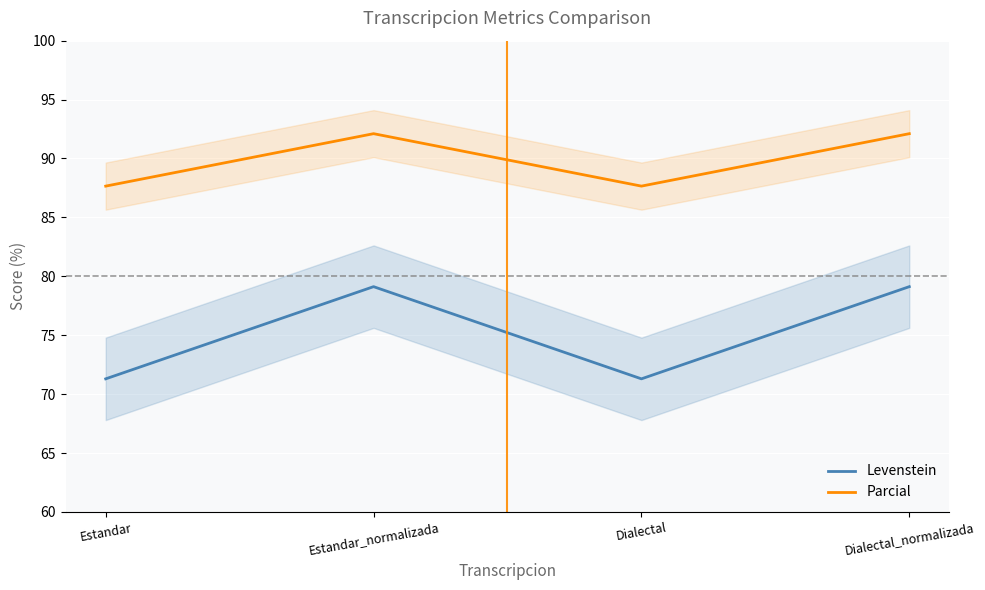

What position from the left is Estandar?

1